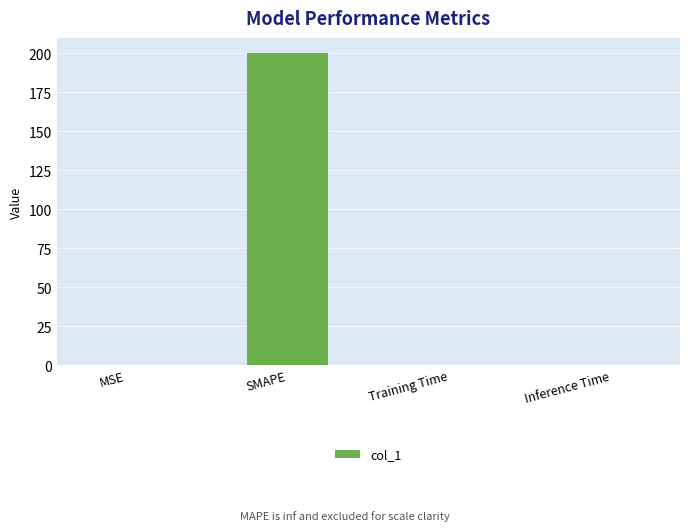

True or false: the data shows 200.0 at SMAPE.

True